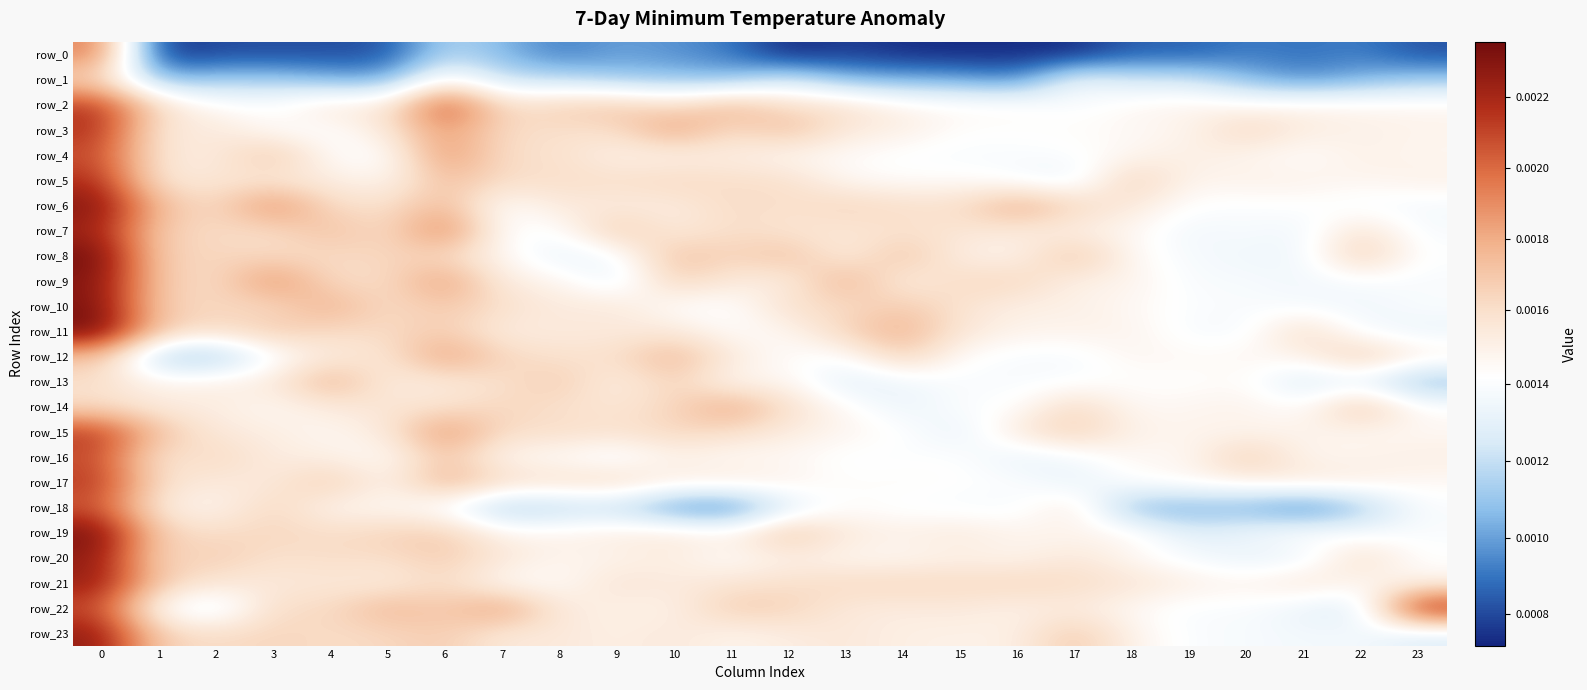

At 16, list the series in order from smallest to largest.

row_0, row_1, row_16, row_18, row_5, row_13, row_12, row_4, row_17, row_14, row_3, row_2, row_20, row_8, row_19, row_11, row_22, row_10, row_23, row_7, row_15, row_21, row_9, row_6